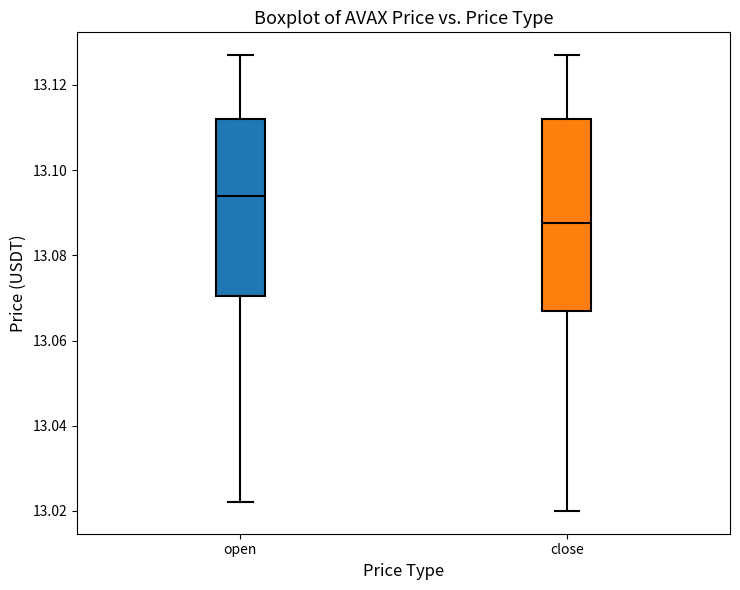

Which box's median line is the lowest?

close